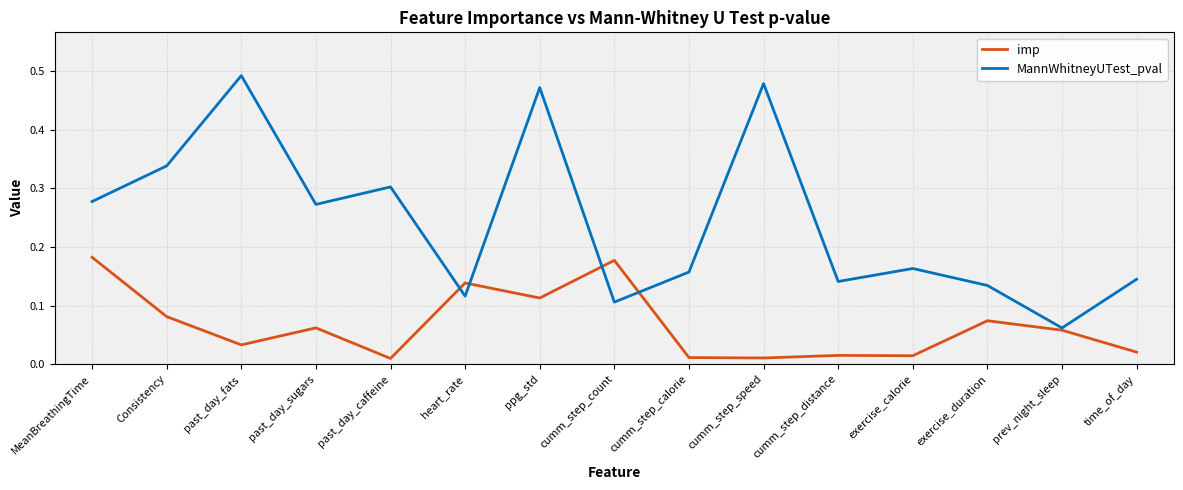

Rank the series by their average value, from highest to lowest.

MannWhitneyUTest_pval, imp